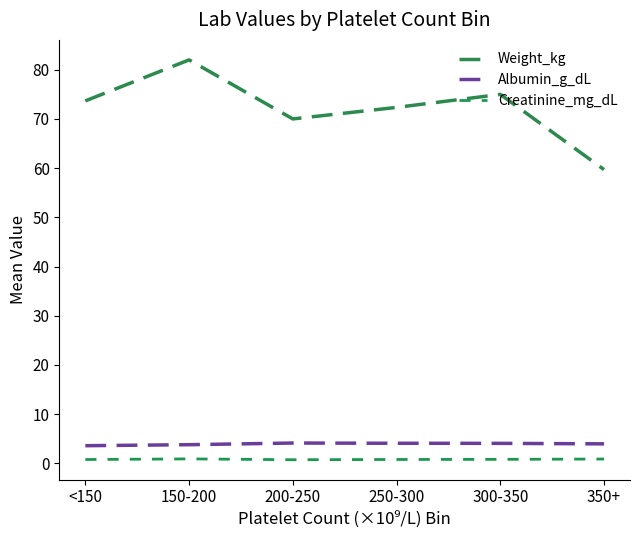

Is this an area chart (filled region under the line)?

No